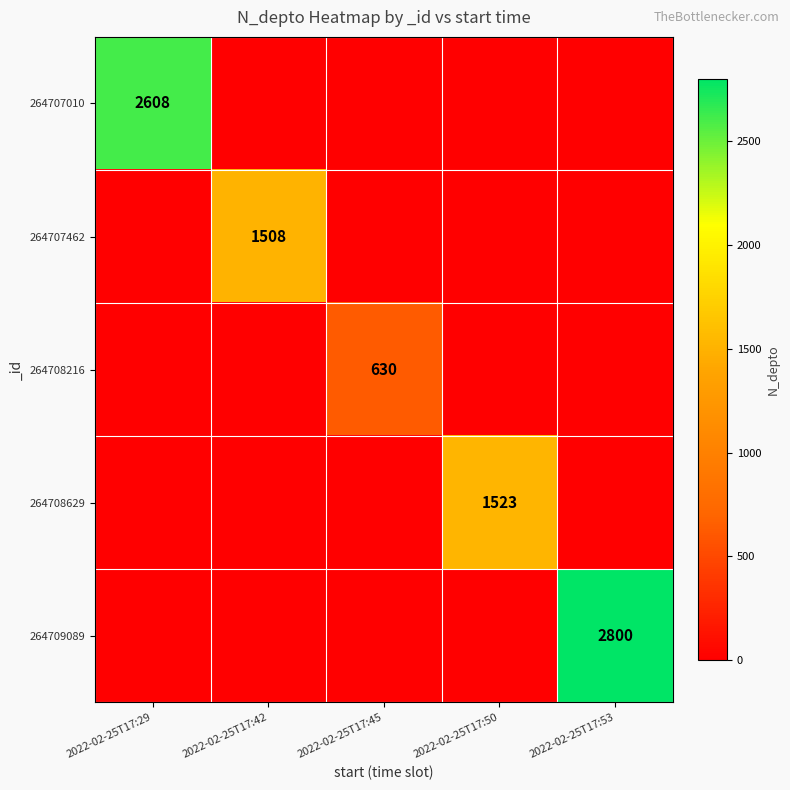

Which label corresponds to the largest value in the chart?

2022-02-25T17:53